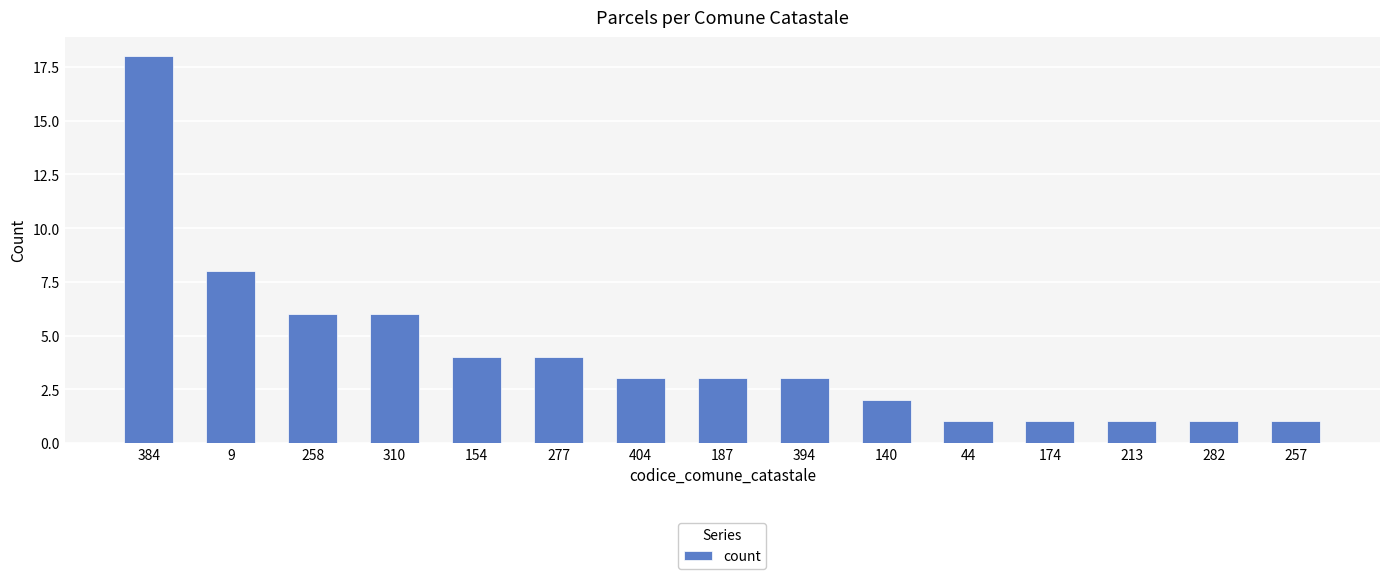

How many bars are there in total?

15